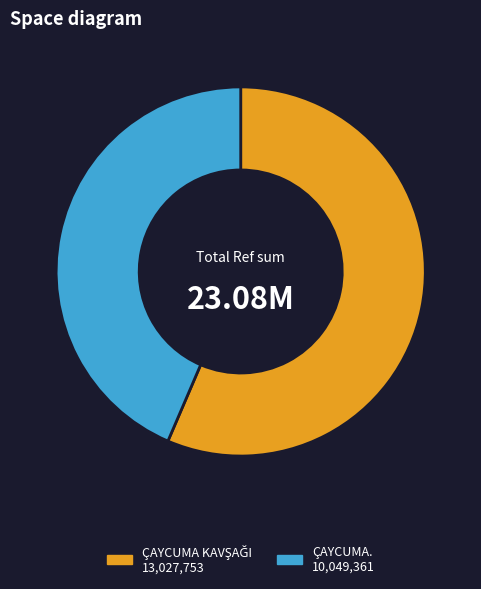

The ÇAYCUMA. slice represents 59% of the pie. True or false?

False